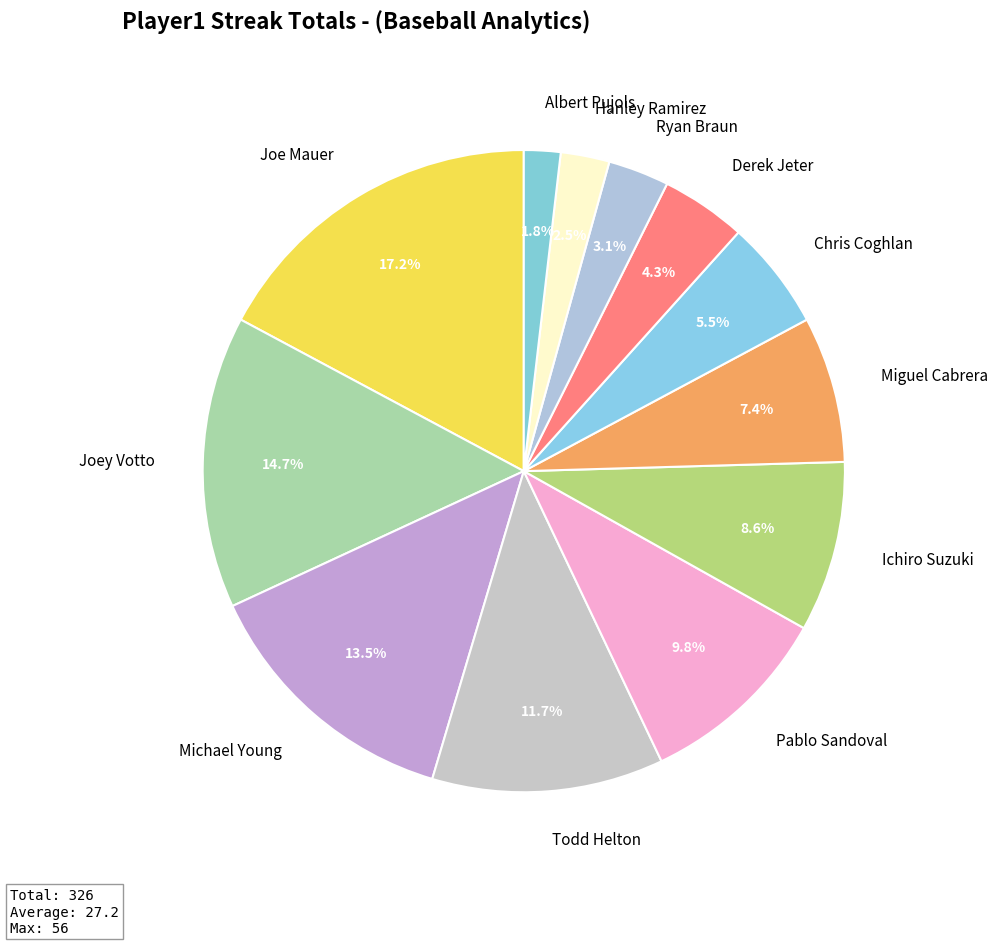

Does Todd Helton account for over 50% of the chart?

No